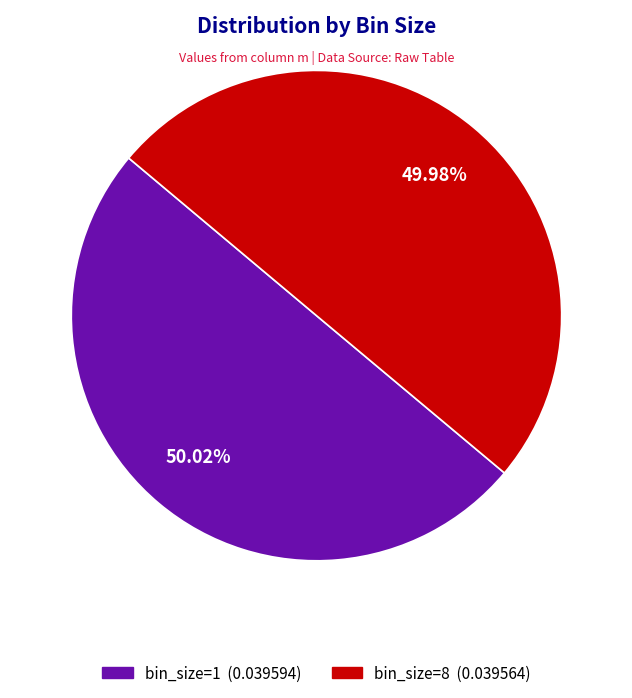

Is there any slice that represents more than half of the pie?

Yes